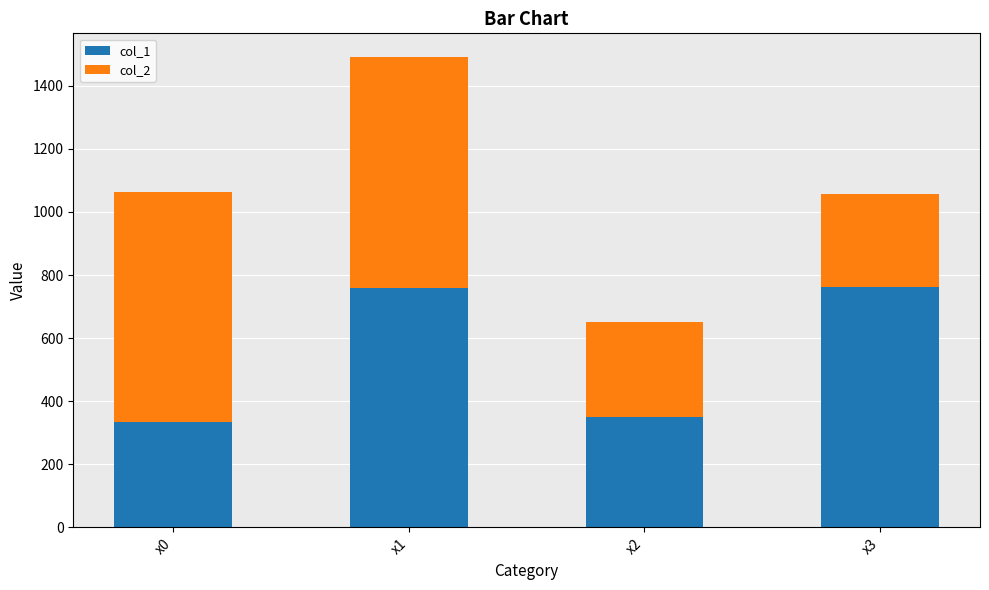

At which category is the sum across all series the highest?

x1